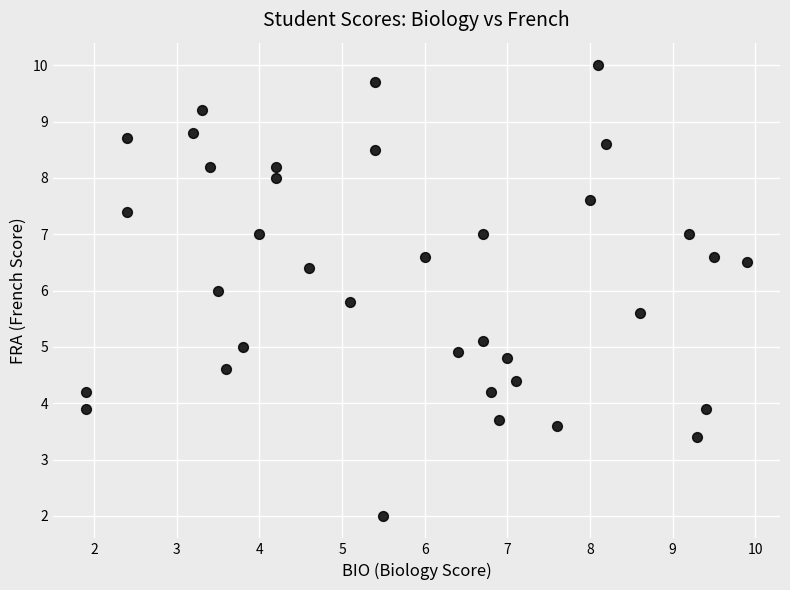

What is the range of Y values (max minus min)?

8.0